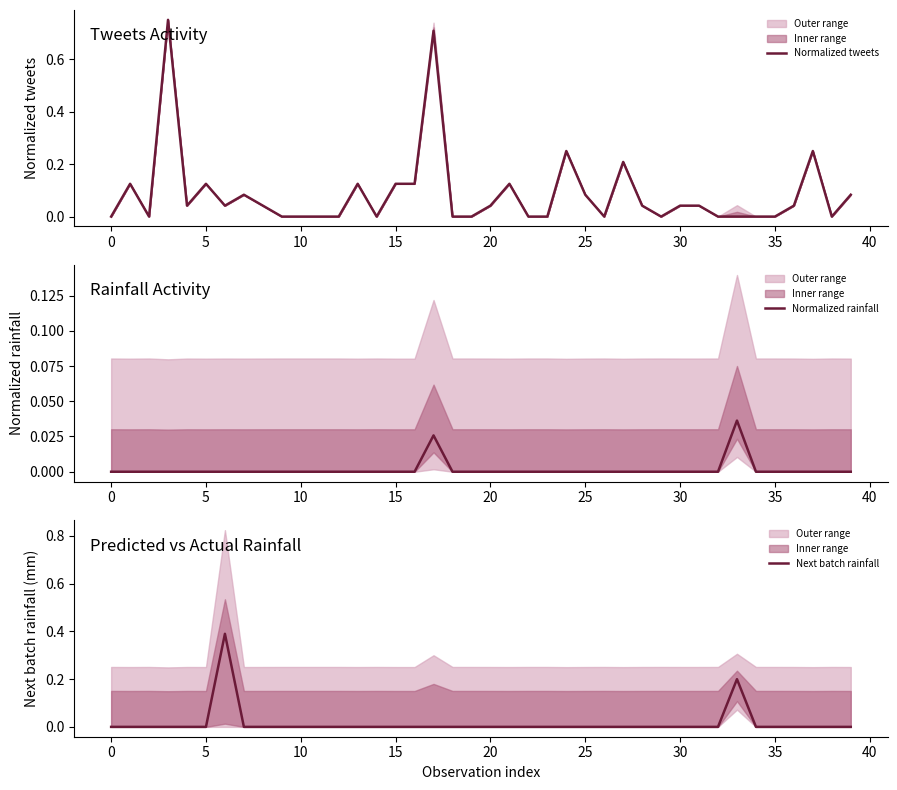

Is this an area chart (filled region under the line)?

No